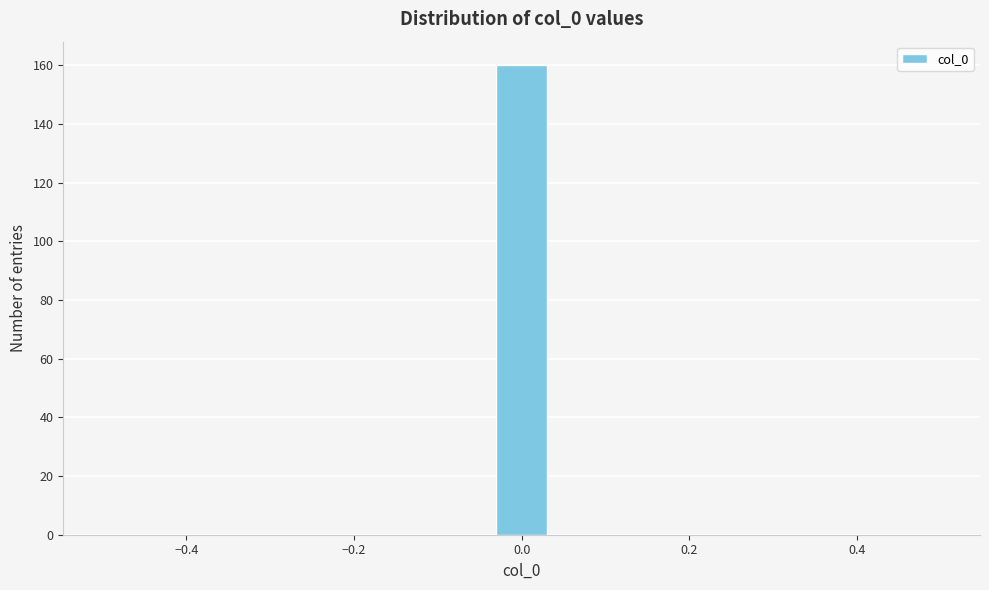

Around what value on the x-axis is the tallest bar? Give the approximate position of its centre, as read against the axis.

0.00